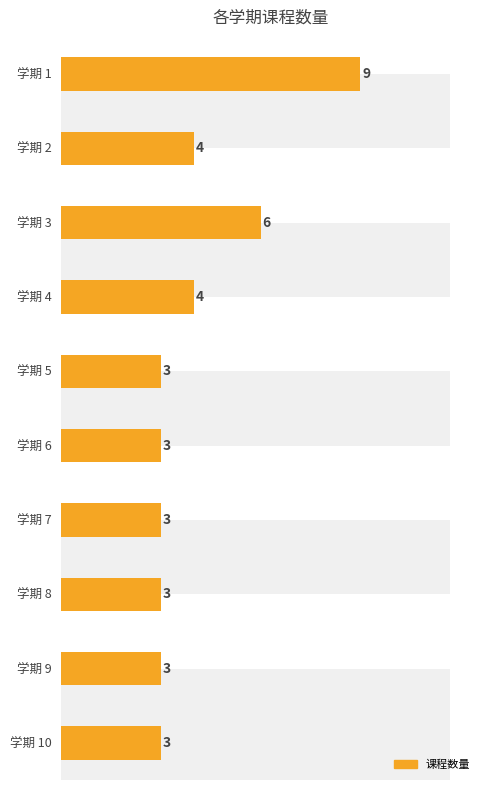

Reading right to left, list all the values displayed in this chart.

3	3	3	3	3	3	4	6	4	9